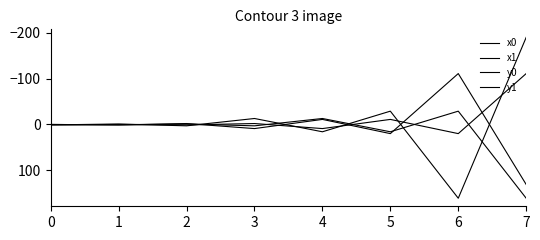

In y0, how many points are higher than both neighbors (excluding endpoints)?

3